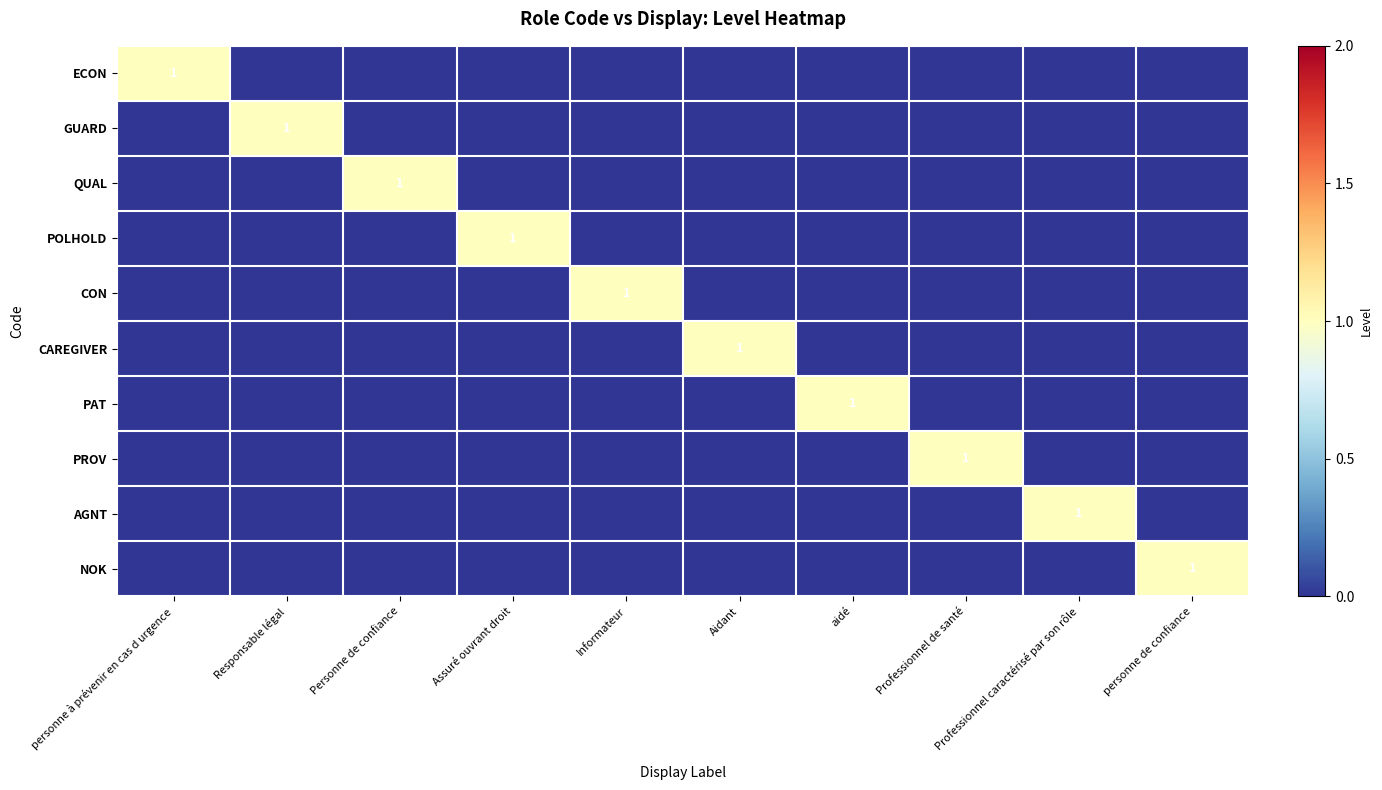

Count the number of categories in the chart.

10